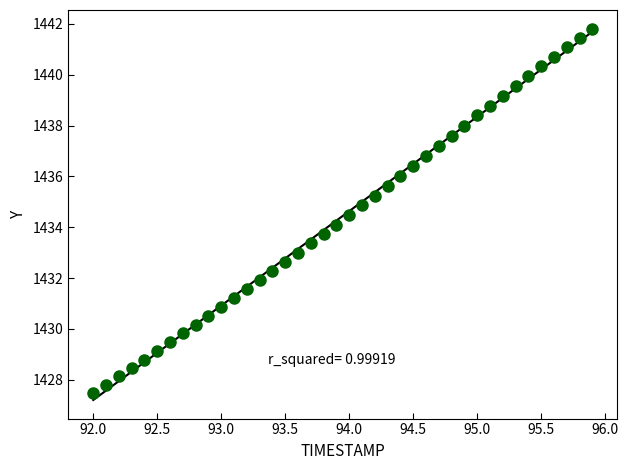

What is the range of X values (max minus min)?

3.9